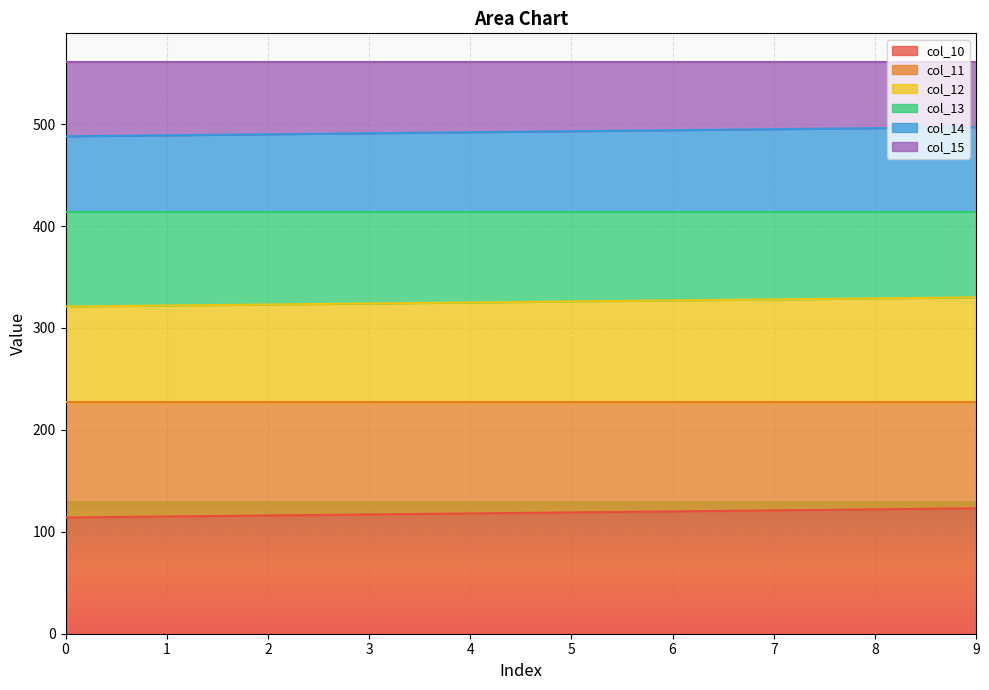

What is the minimum value for col_10?

114.0